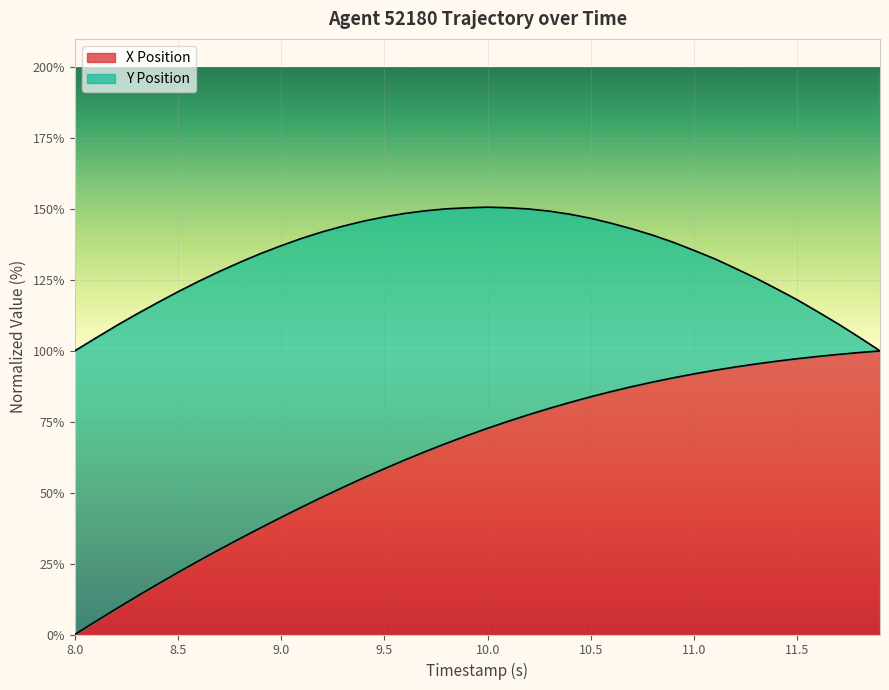

Which category has the lowest value in the X Position series?

8.0